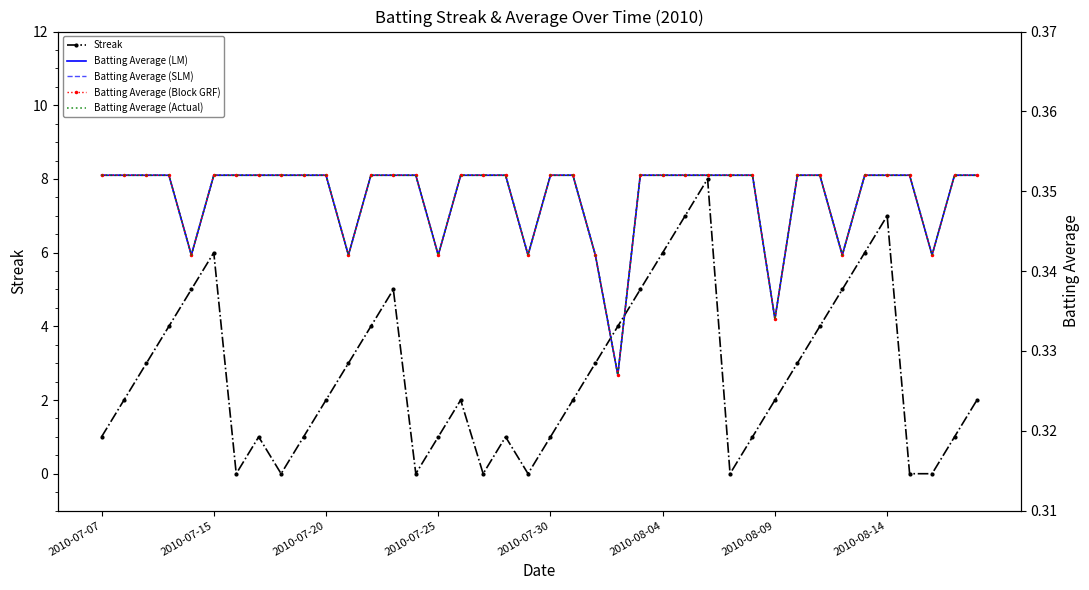

Is it true that Streak equals 2 at 2010-07-25?

False